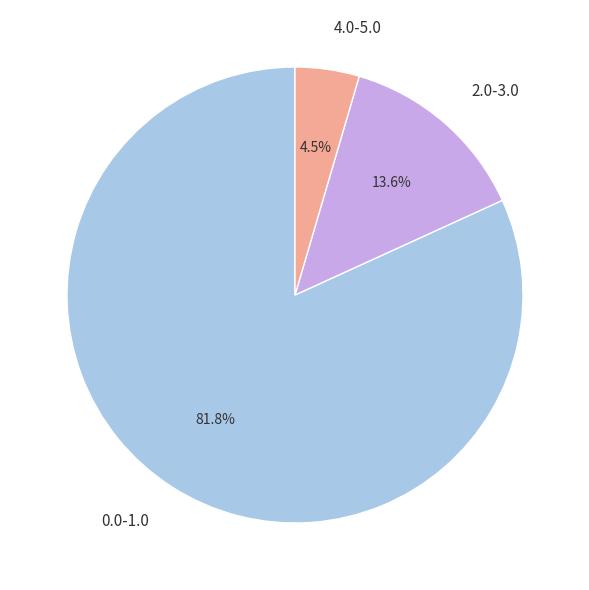

What is the ratio of the value at 4.0-5.0 to the value at 2.0-3.0?

0.3